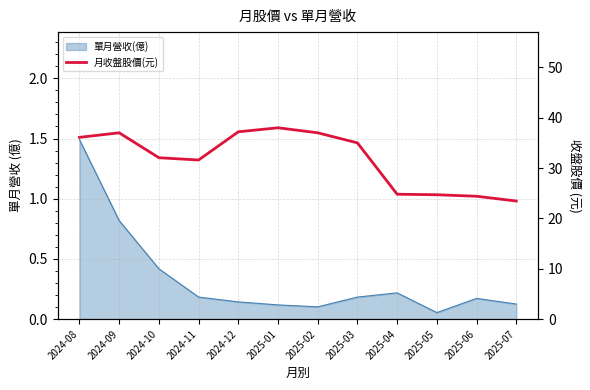

How many points are higher than both their immediate neighbors (excluding endpoints)?

2